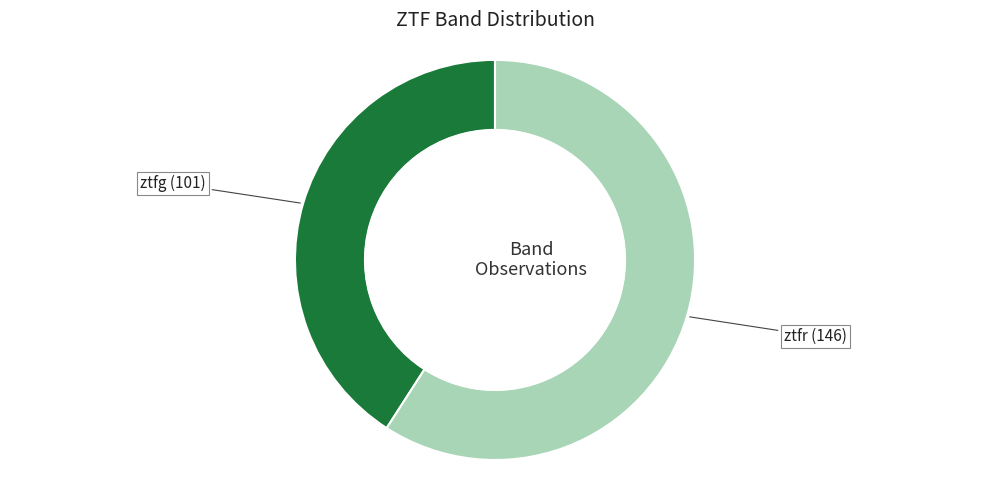

How many slices are in this pie chart?

2